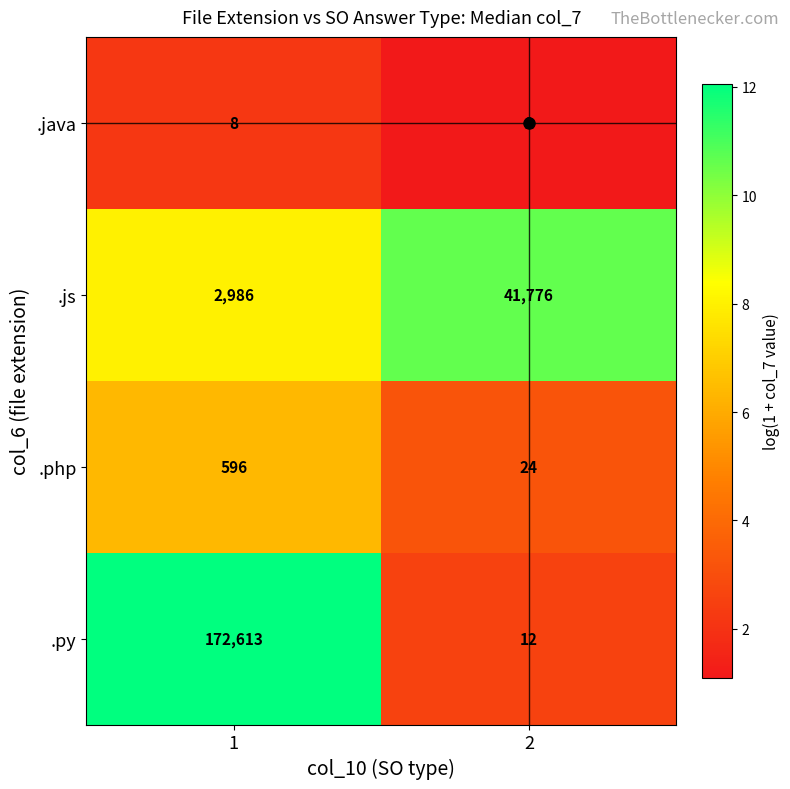

What is the sum of all .php values?

620